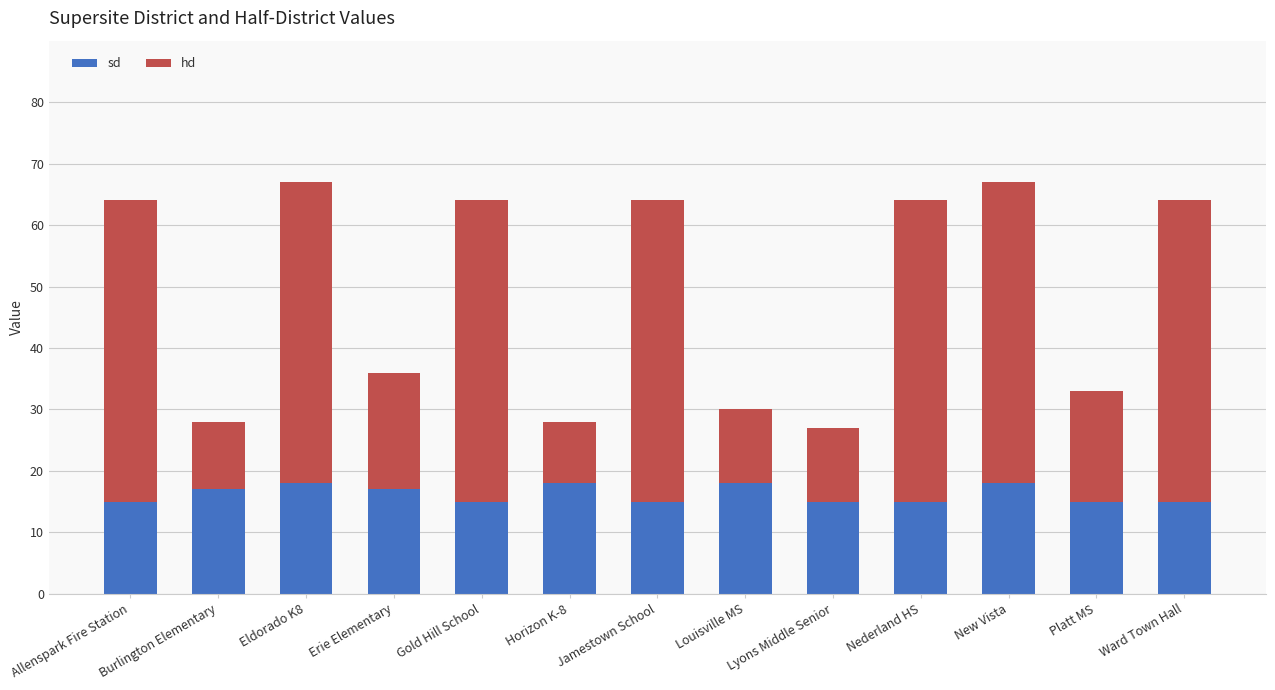

Are the bars grouped side by side (vs. stacked)?

No